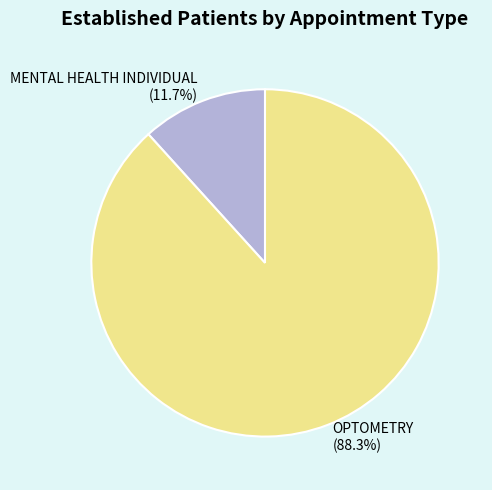

To the nearest percent, what portion does OPTOMETRY represent?

88%